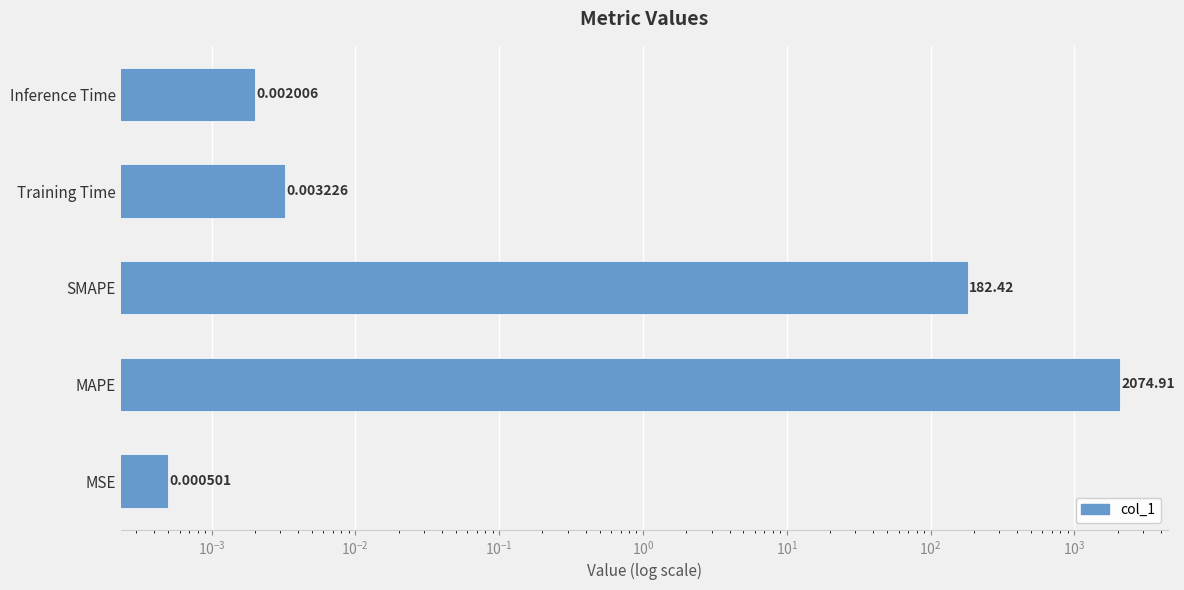

Is it true that the value at MSE is 0.0?

False